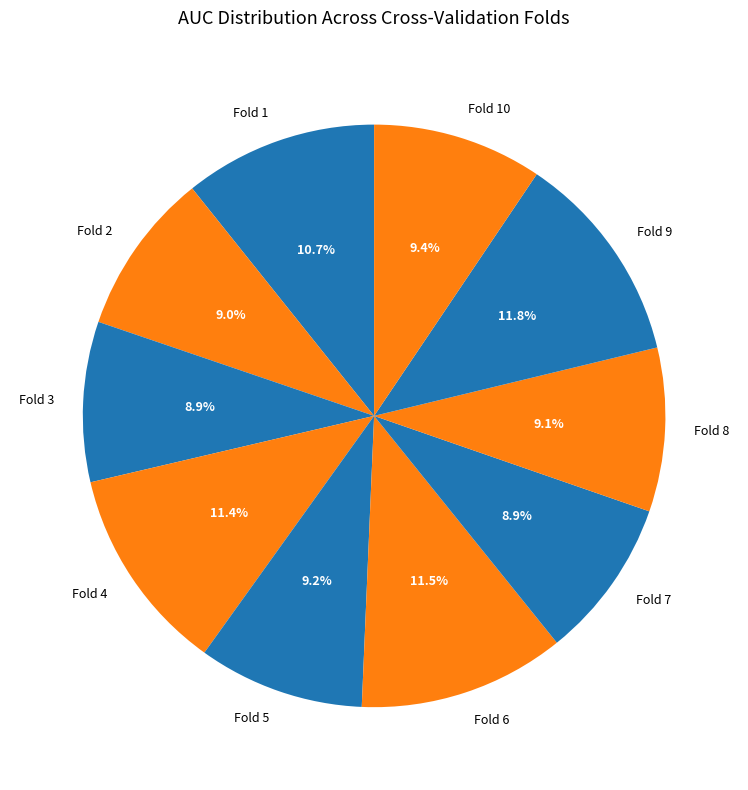

Is Fold 1 the majority of the pie?

No